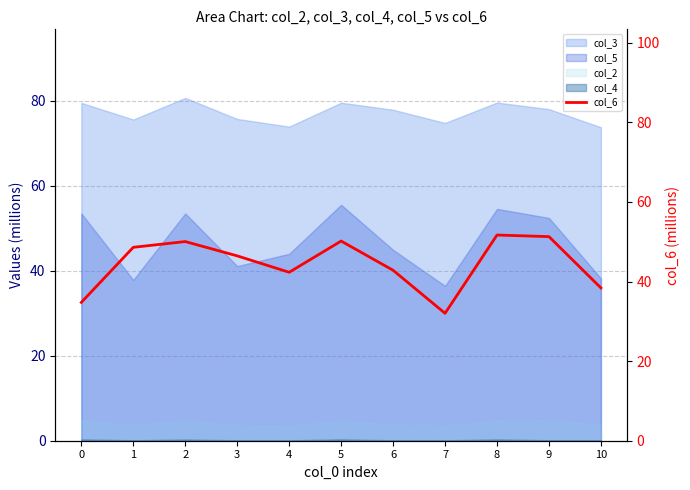

Is it true that the value at 3 is 46.5?

True